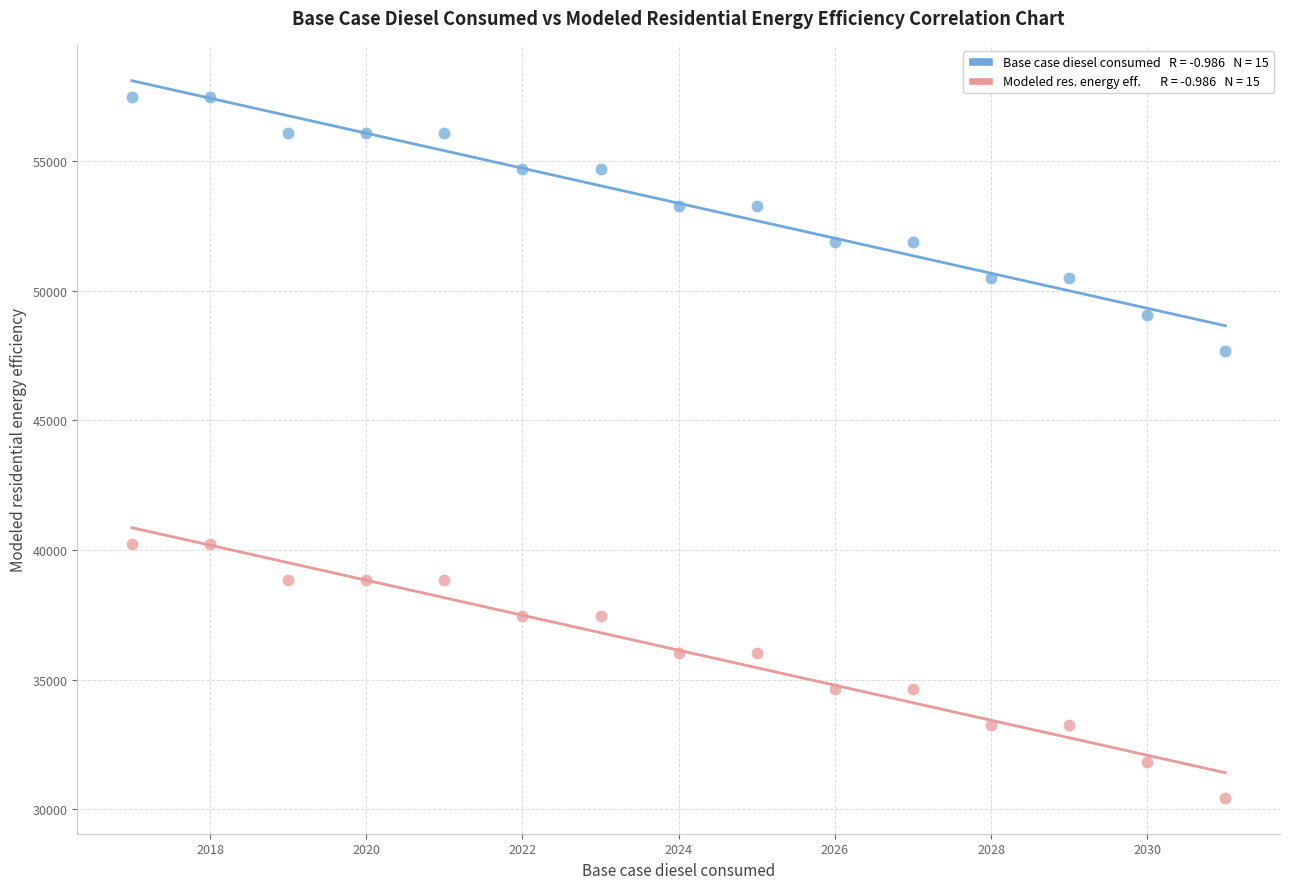

Across all data points, what is the range of Y values (max minus min)?

27044.3